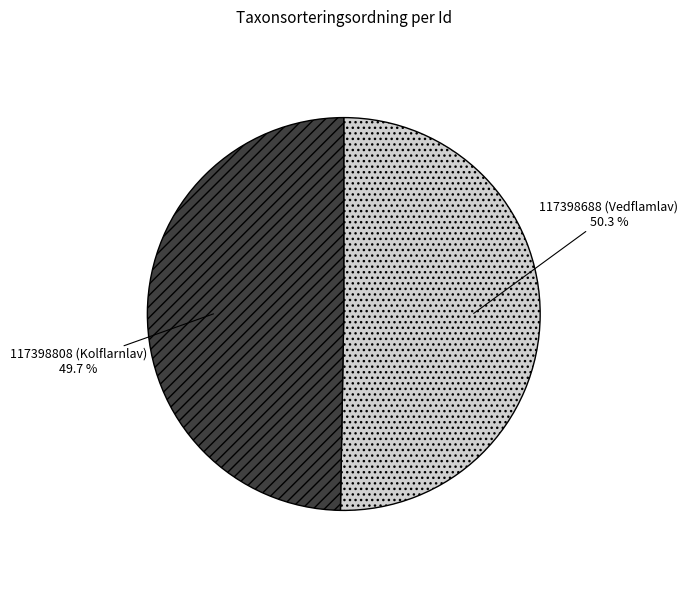

Which slice is the largest?

117398688